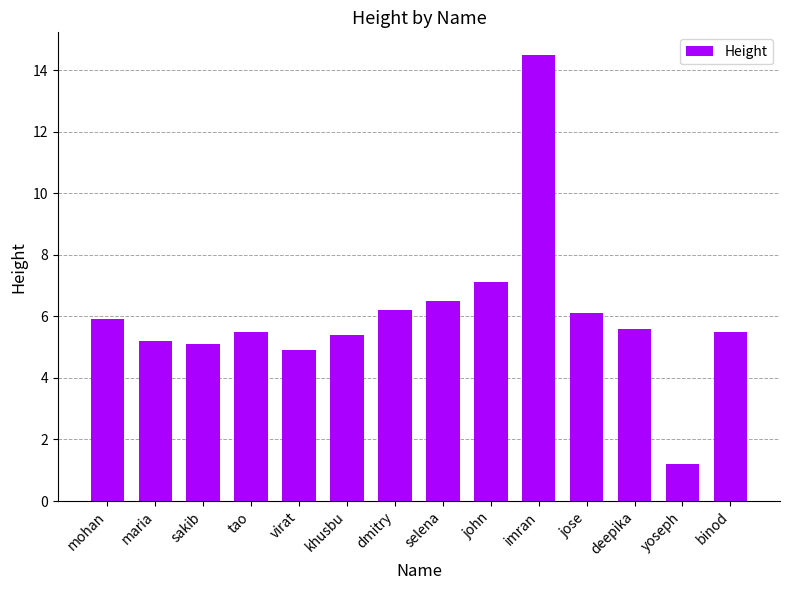

Is it true that the value at jose is 6.1?

True